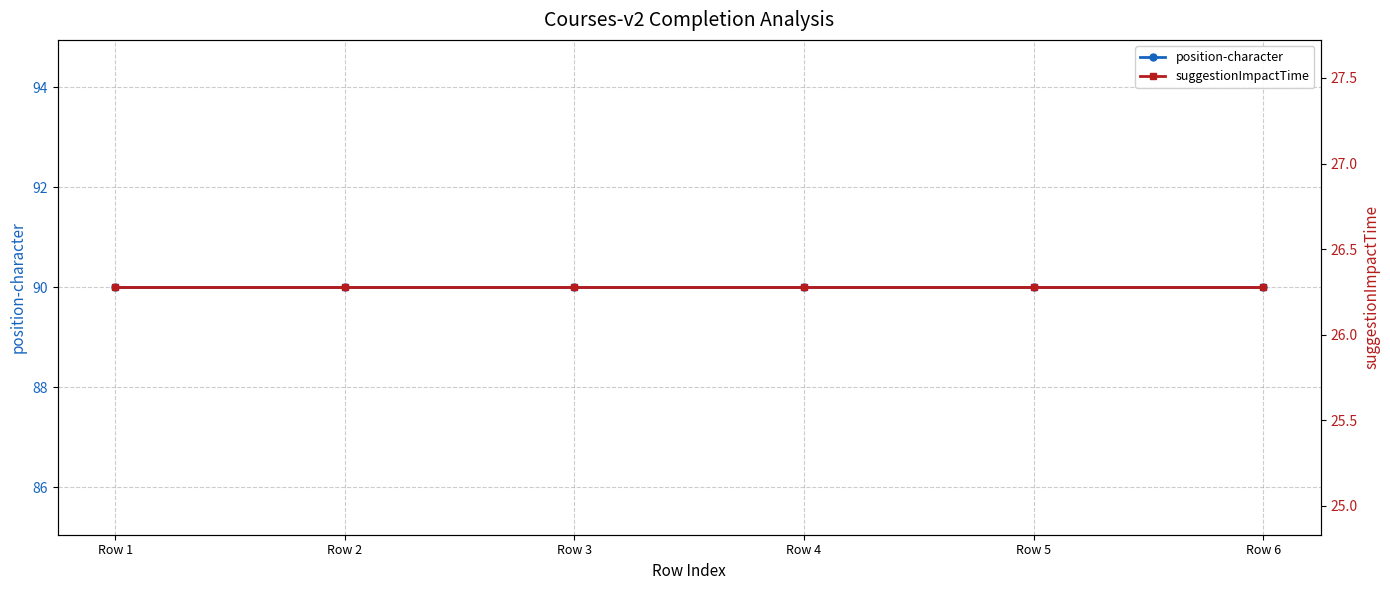

What is the difference between the highest and lowest values at Row 2?

63.7